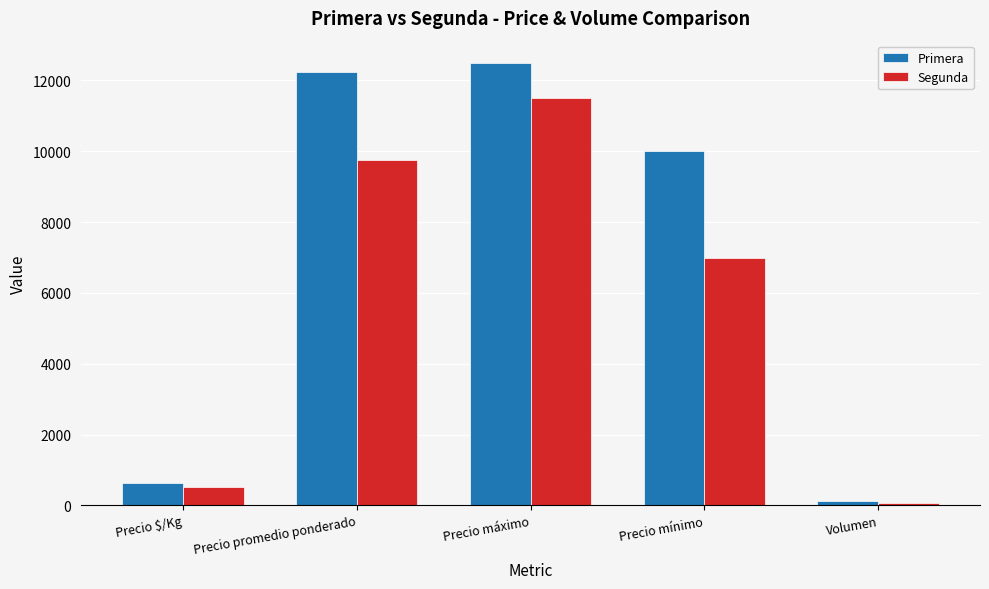

Reading left to right, extract all data points from this chart.

Primera: Precio $/Kg=631	Precio promedio ponderado=12250	Precio máximo=12500	Precio mínimo=10000	Volumen=120
Segunda: Precio $/Kg=514	Precio promedio ponderado=9750	Precio máximo=11500	Precio mínimo=7000	Volumen=80